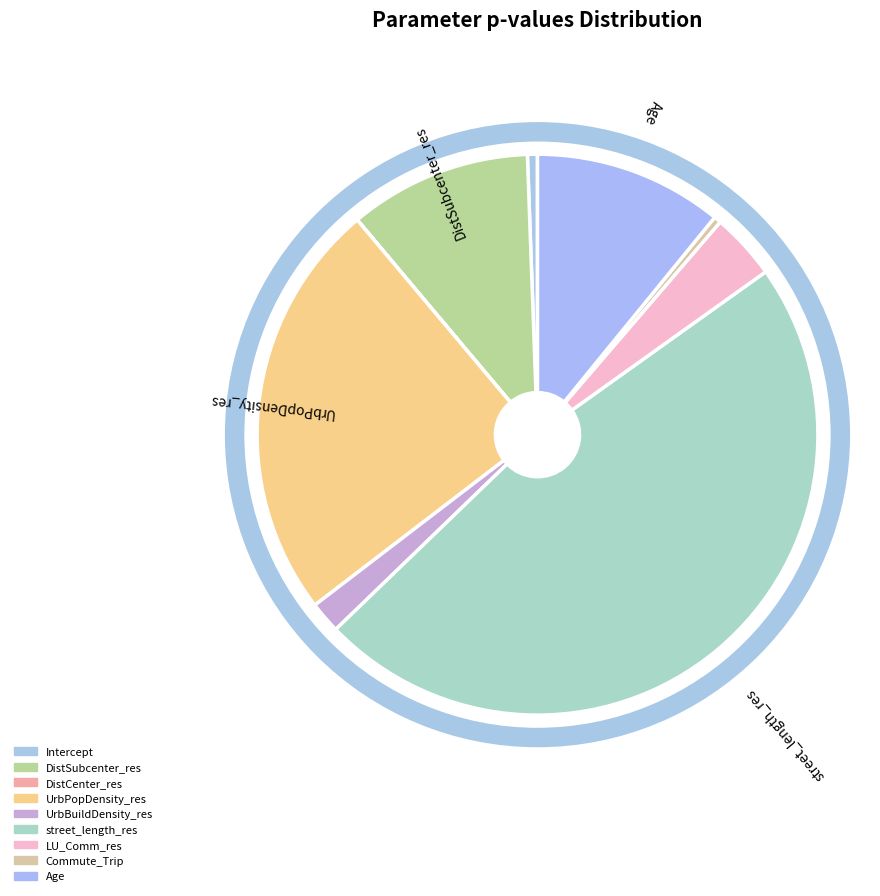

Rank the categories by value from lowest to highest.

DistCenter_res, Commute_Trip, Intercept, UrbBuildDensity_res, LU_Comm_res, DistSubcenter_res, Age, UrbPopDensity_res, street_length_res